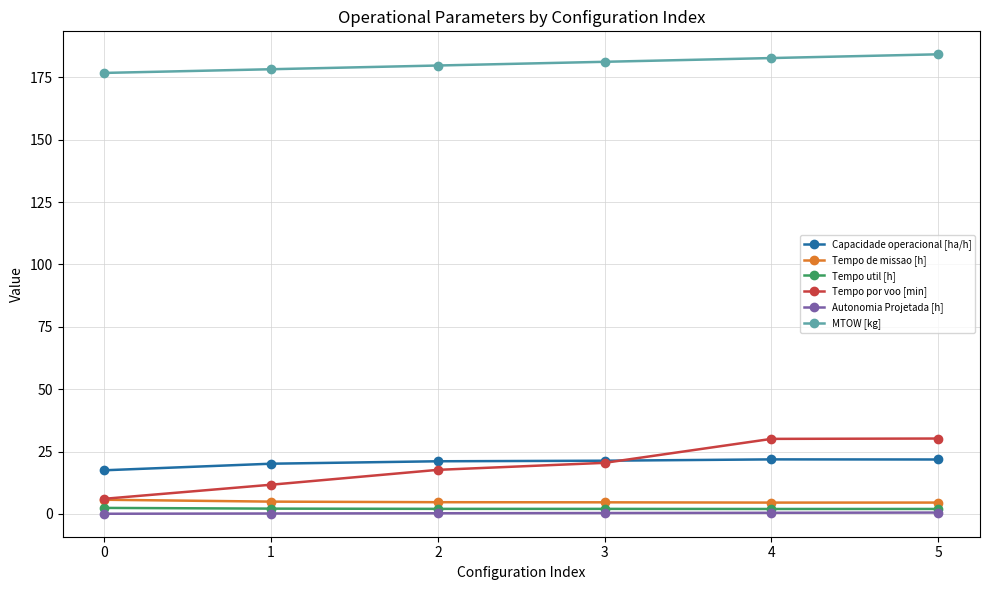

How many data points in MTOW [kg] are less than 181?

3